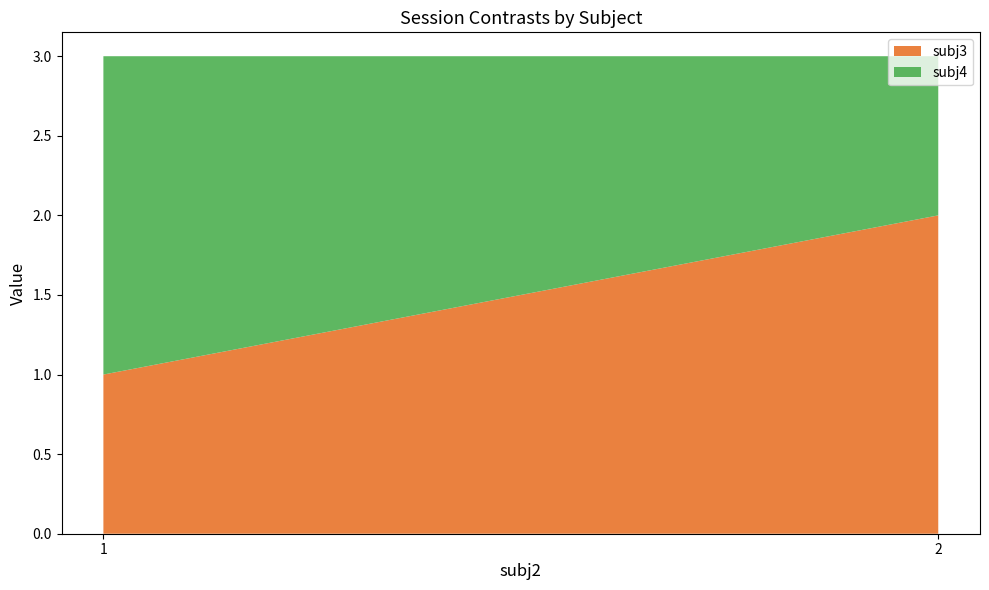

Reading left to right, transcribe all the data shown in this chart.

subj3: 1=1	2=2
subj4: 1=2	2=1